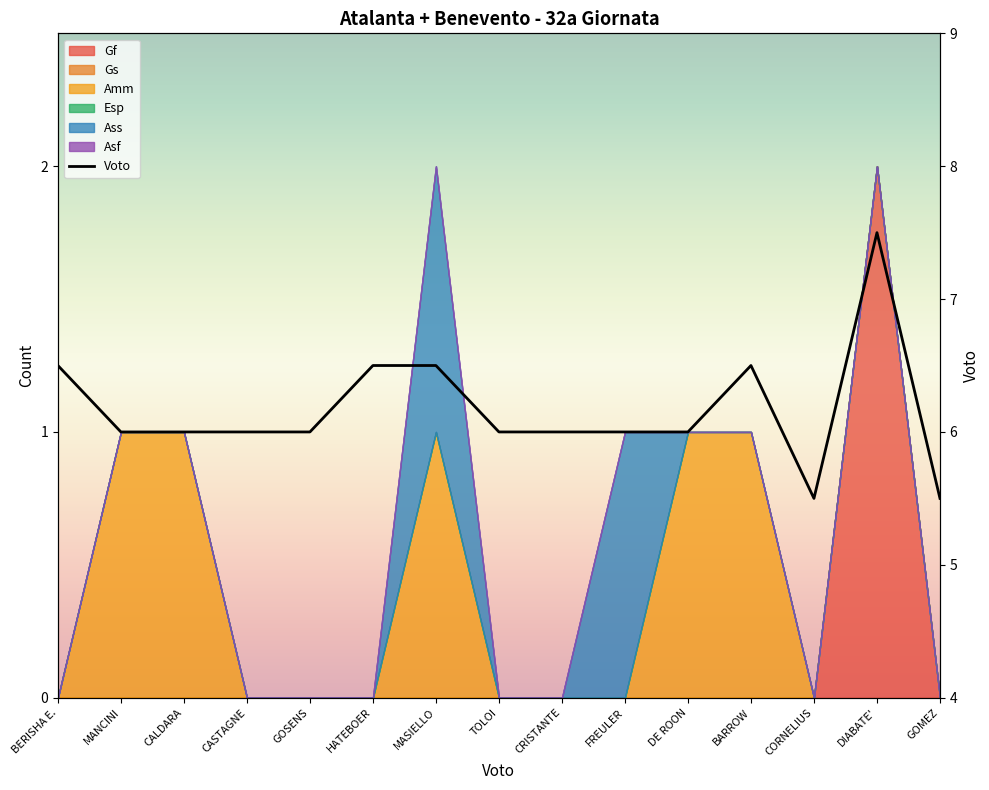

Rank the categories by value from highest to lowest.

DIABATE', BERISHA E., HATEBOER, MASIELLO, BARROW, MANCINI, CALDARA, CASTAGNE, GOSENS, TOLOI, CRISTANTE, FREULER, DE ROON, CORNELIUS, GOMEZ